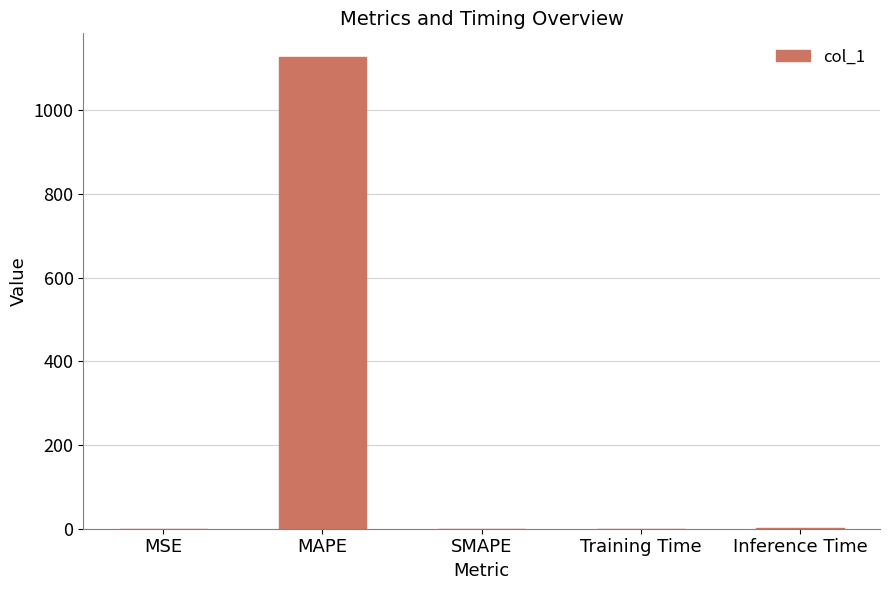

Is it true that the value at SMAPE is -455.5?

False